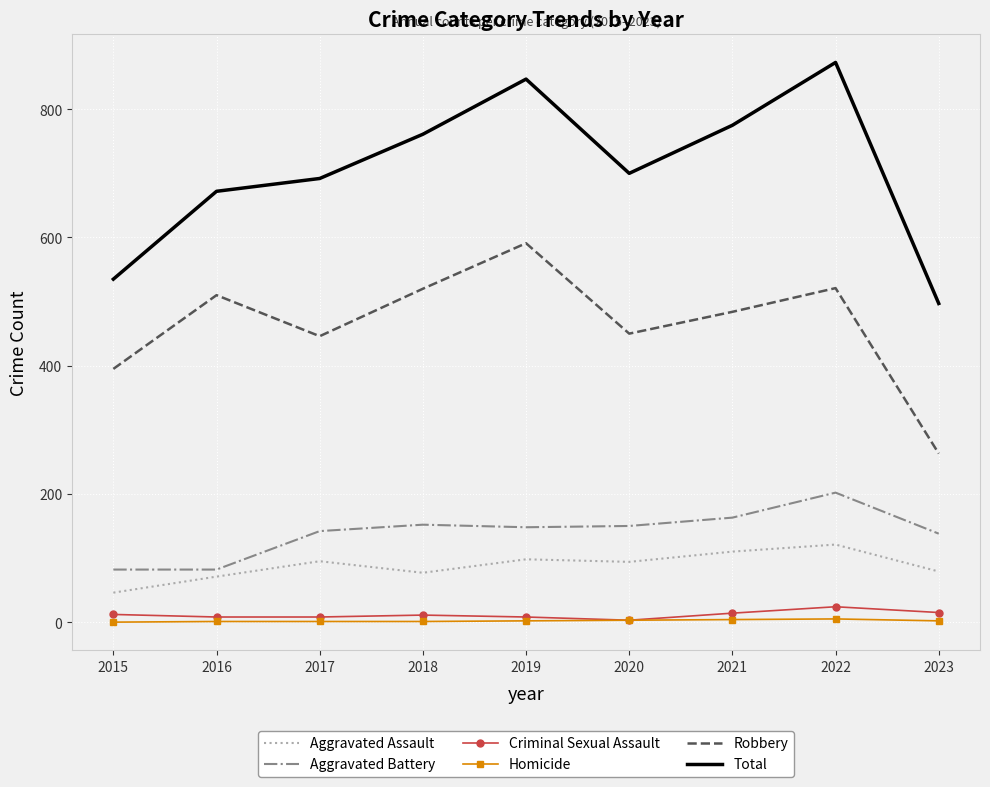

What is the approximate value of Aggravated Battery at 2015?

82